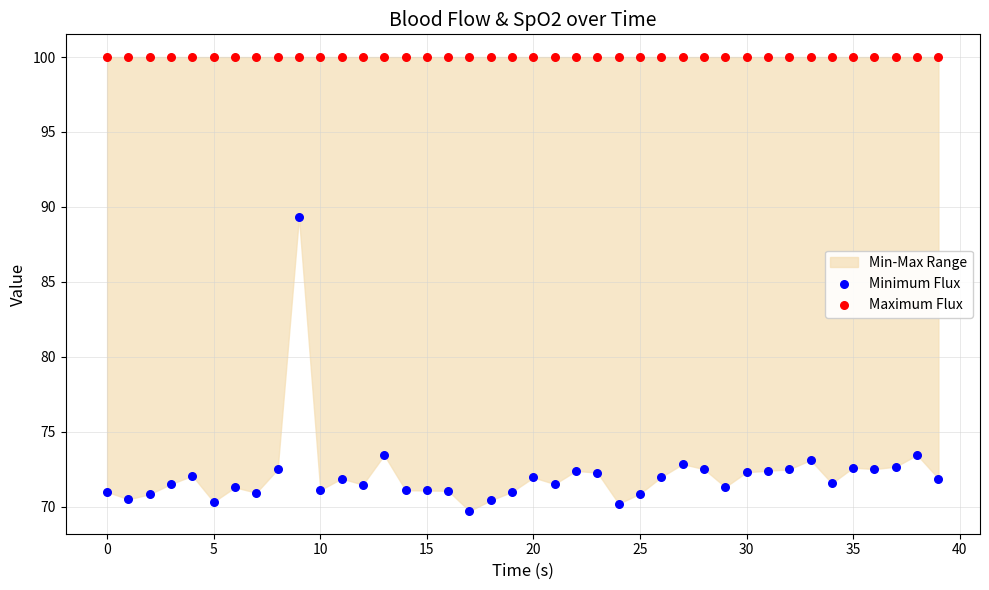

Which series reaches the minimum Y coordinate?

Minimum Flux